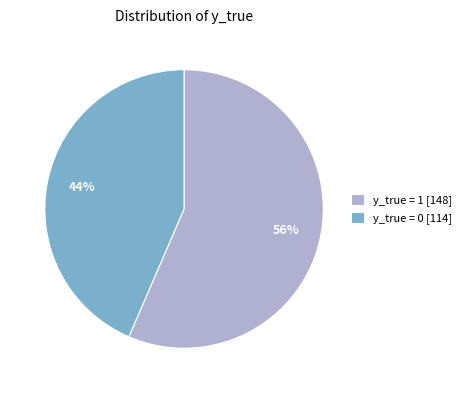

To the nearest percent, what is the average slice percentage?

50%